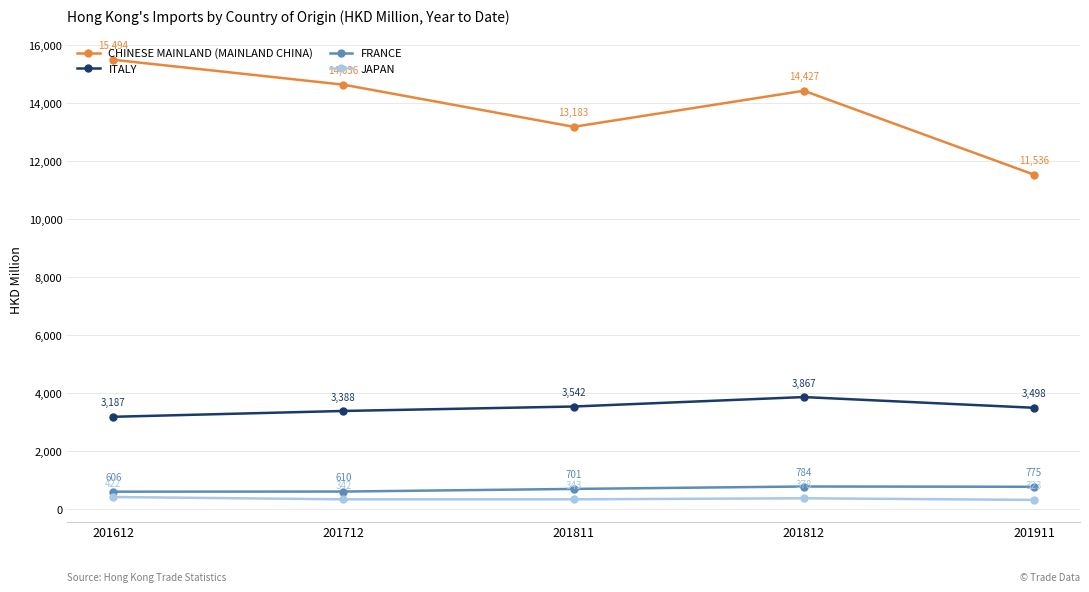

In JAPAN, how many points are lower than both neighbors (excluding endpoints)?

1